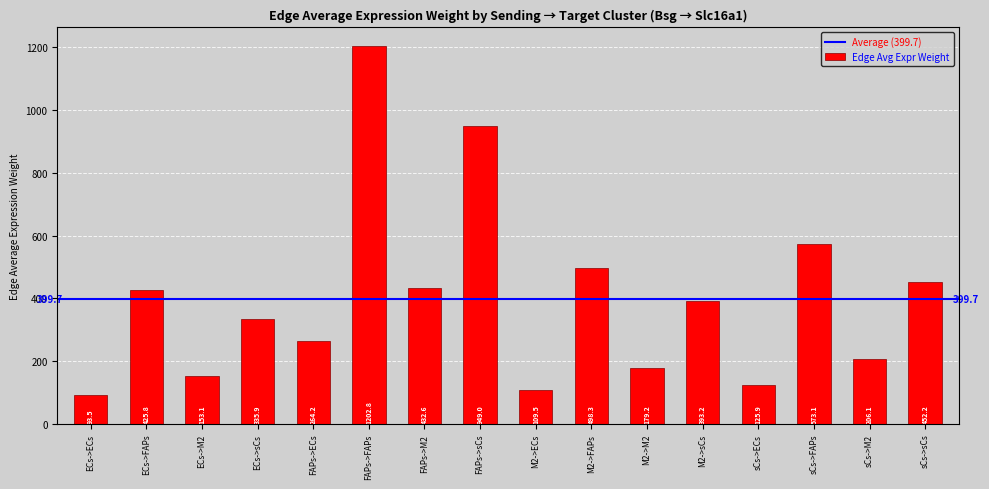

How many data points are less than 393?

8